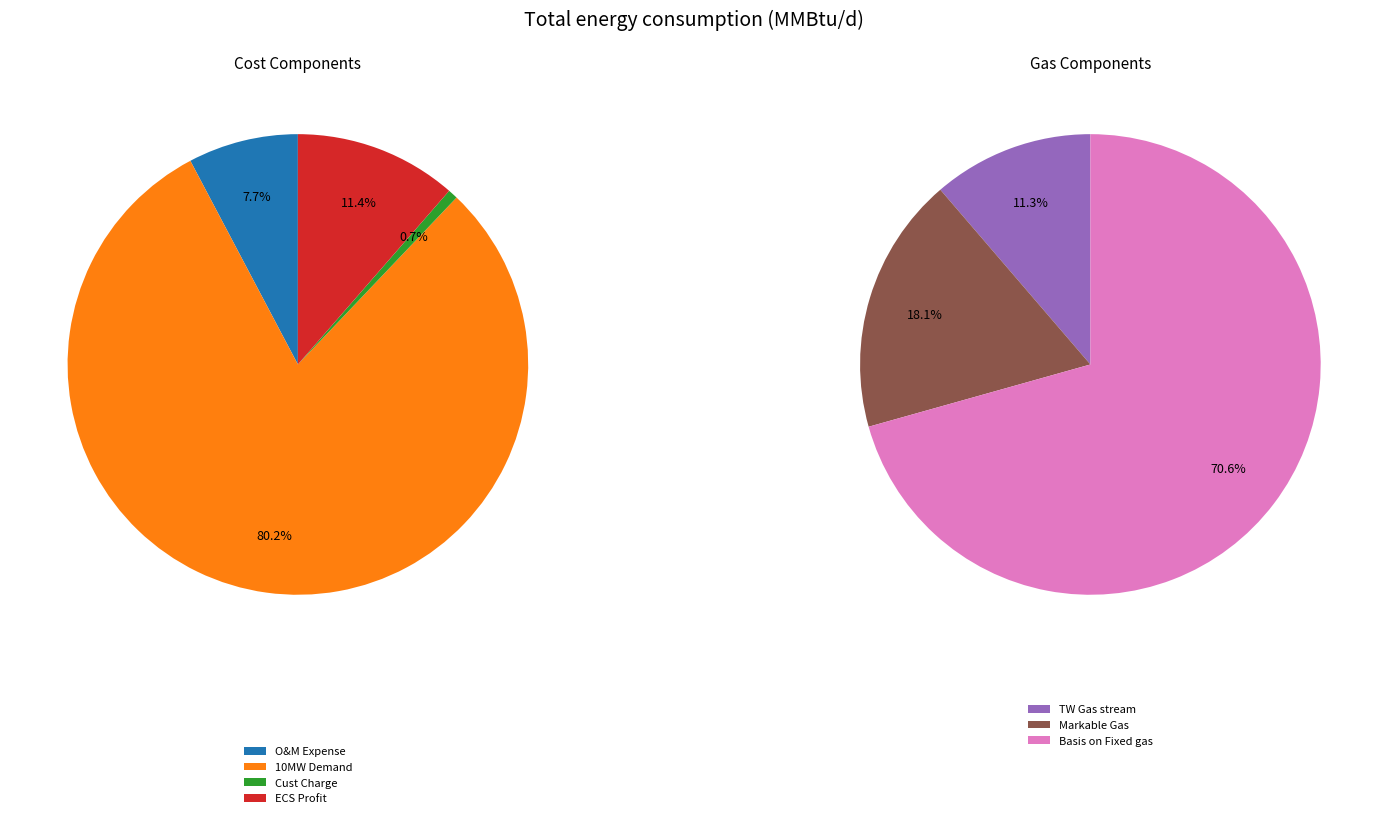

How many slices are in this pie chart?

7